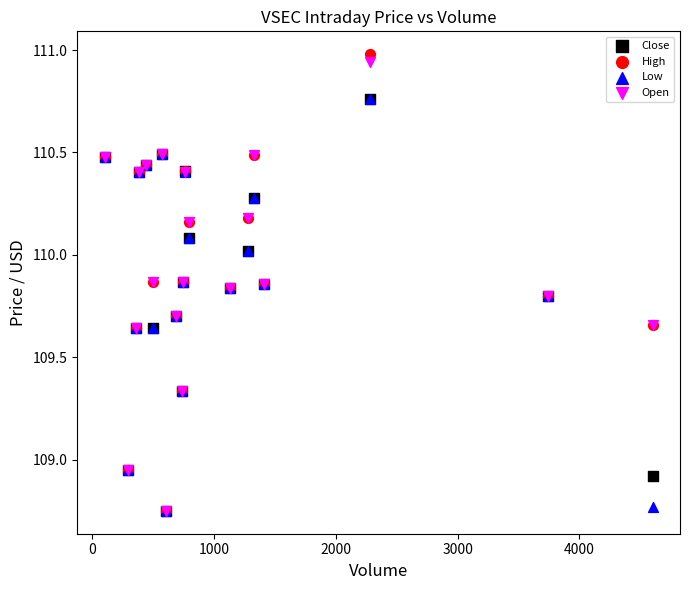

What are all the series names shown in the legend?

Close, High, Low, Open